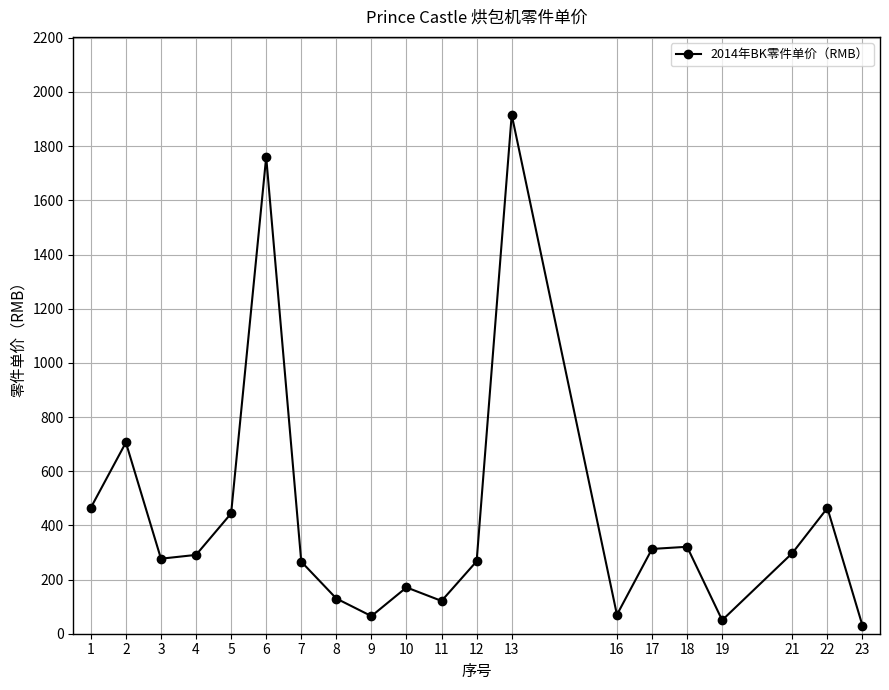

Between 12 and 22, which is larger?

22